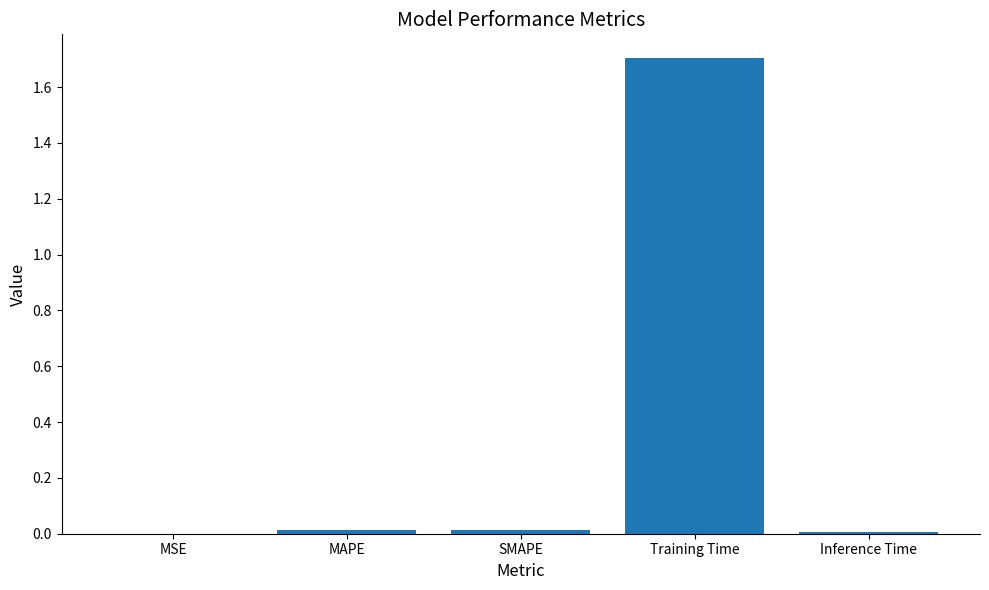

What is the sum of all values?

1.7